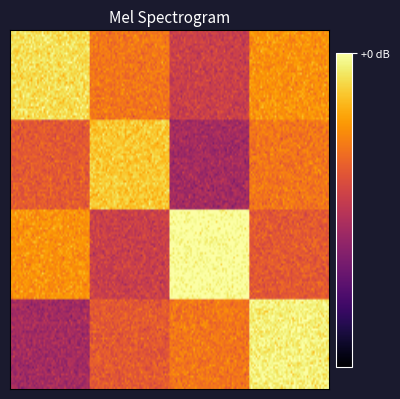

Reading left to right, extract all data points from this chart.

A_A=12	A_B=8	A_C=6	A_D=9	B_A=7	B_B=11	B_C=5	B_D=8	C_A=9	C_B=6	C_C=14	C_D=7	D_A=5	D_B=7	D_C=8	D_D=13